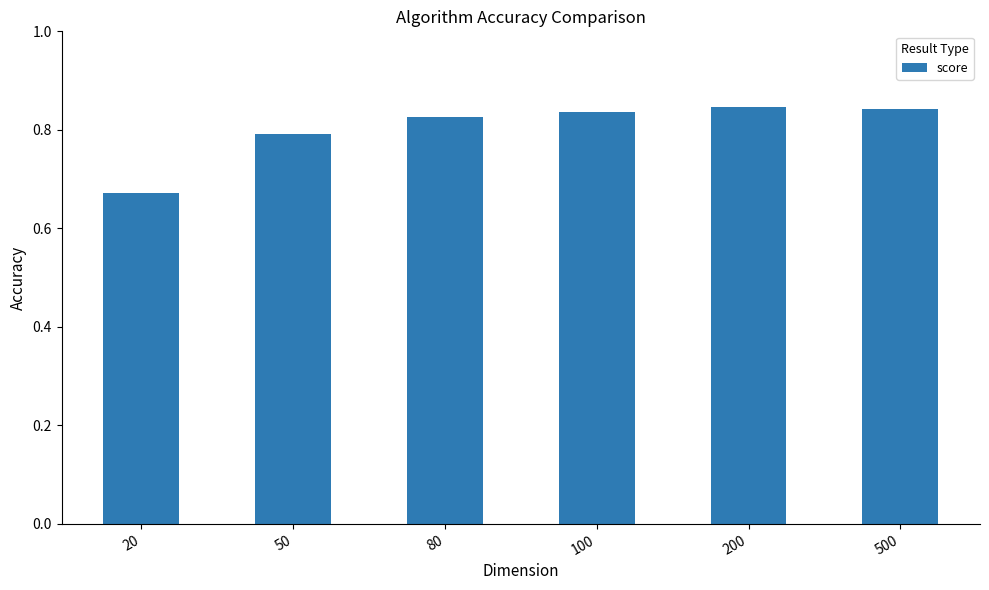

Does the chart contain stacked bars?

No